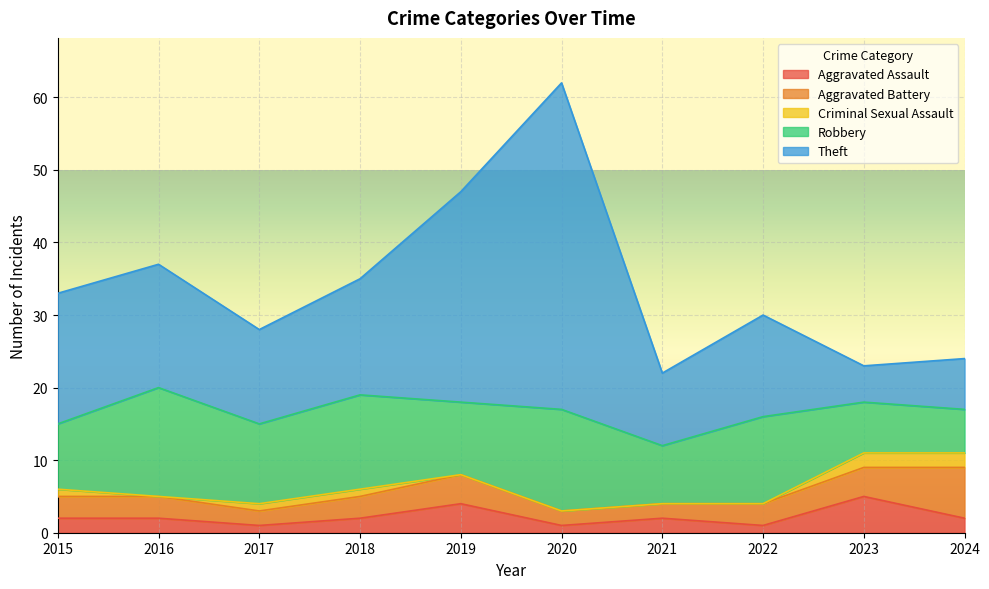

True or false: Criminal Sexual Assault has more than 1 points higher than both neighbors.

False